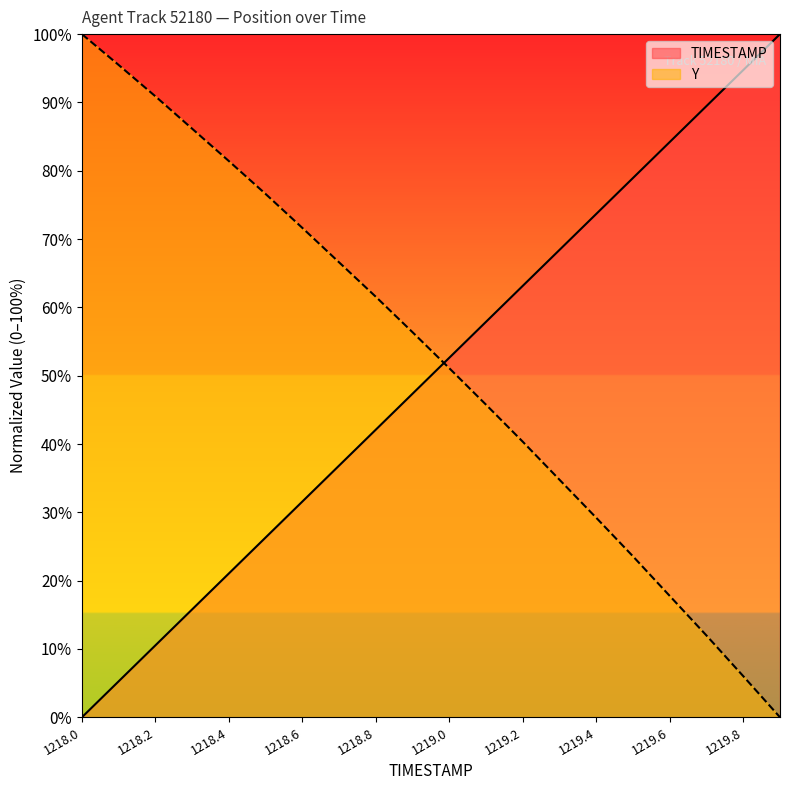

Reading left to right, what are all the values shown in this chart?

TIMESTAMP: 1218.0=0.0	1218.1=5.3	1218.2=10.5	1218.3=15.8	1218.4=21.1	1218.5=26.3	1218.6=31.6	1218.7=36.8	1218.8=42.1	1218.9=47.4	1219.0=52.6	1219.1=57.9	1219.2=63.2	1219.3=68.4	1219.4=73.7	1219.5=78.9	1219.6=84.2	1219.7=89.5	1219.8=94.7	1219.9=100.0
Y: 1218.0=100.0	1218.1=95.5	1218.2=90.9	1218.3=86.2	1218.4=81.4	1218.5=76.6	1218.6=71.6	1218.7=66.6	1218.8=61.6	1218.9=56.4	1219.0=51.1	1219.1=45.7	1219.2=40.3	1219.3=34.8	1219.4=29.2	1219.5=23.6	1219.6=17.8	1219.7=12.0	1219.8=6.0	1219.9=0.0